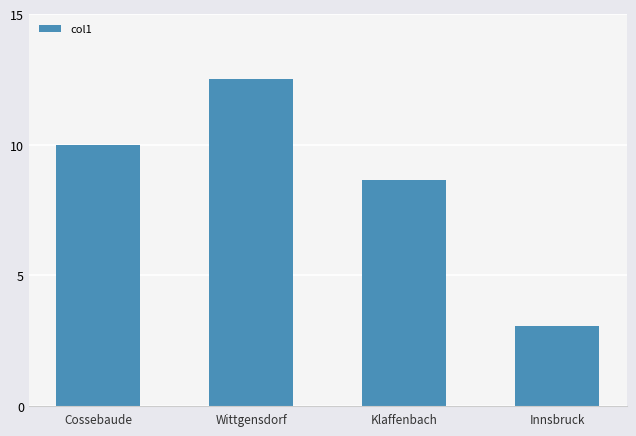

What is the sum of the values at Klaffenbach and Wittgensdorf?

21.2